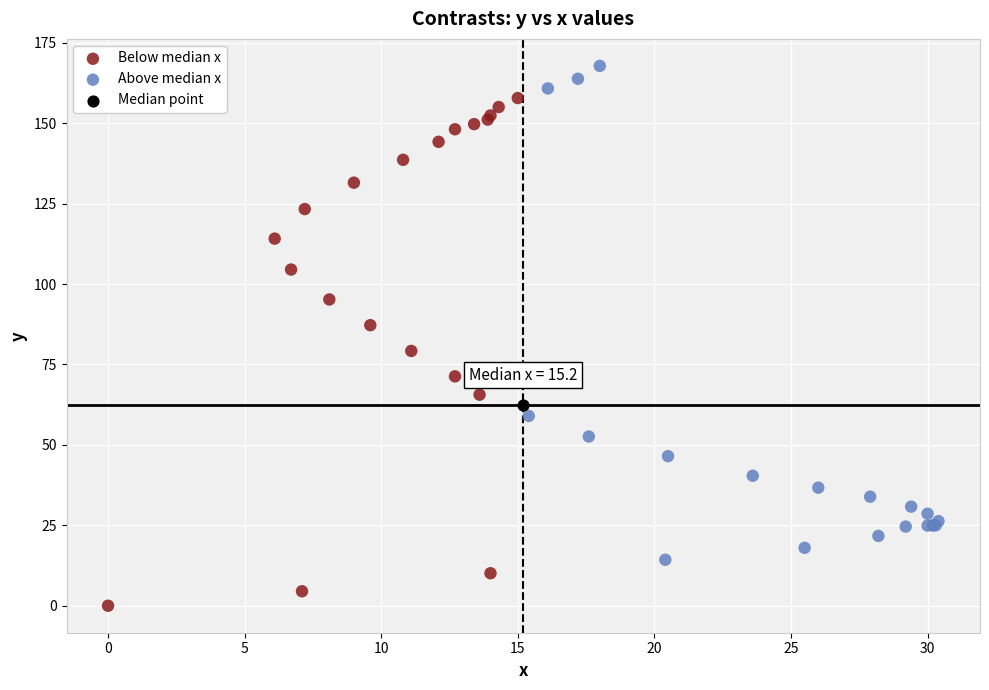

Which series reaches the minimum Y coordinate?

Below median x